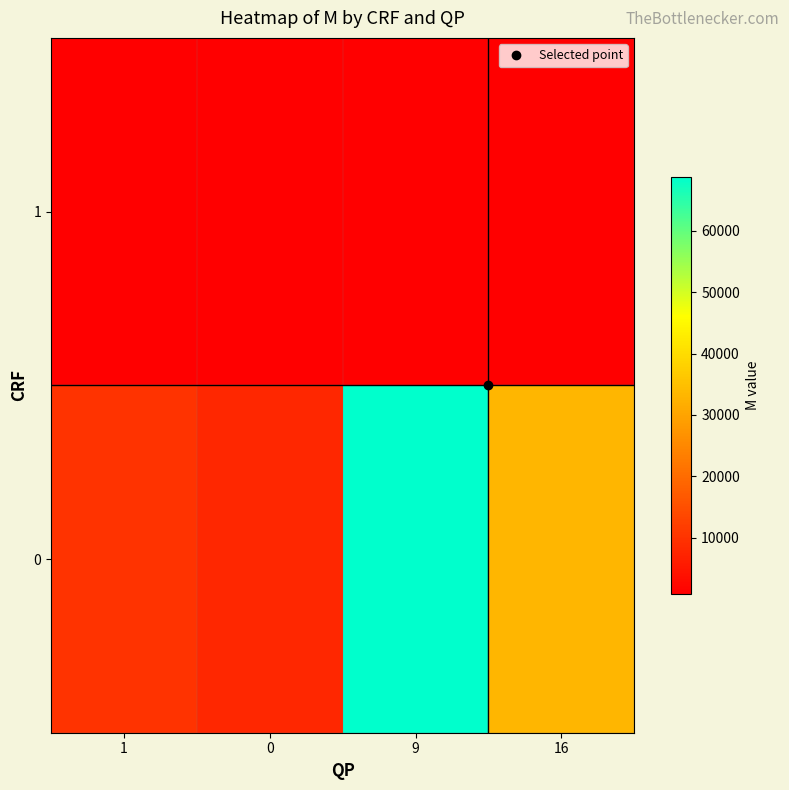

List the series in order of their overall mean, lowest first.

1, 0